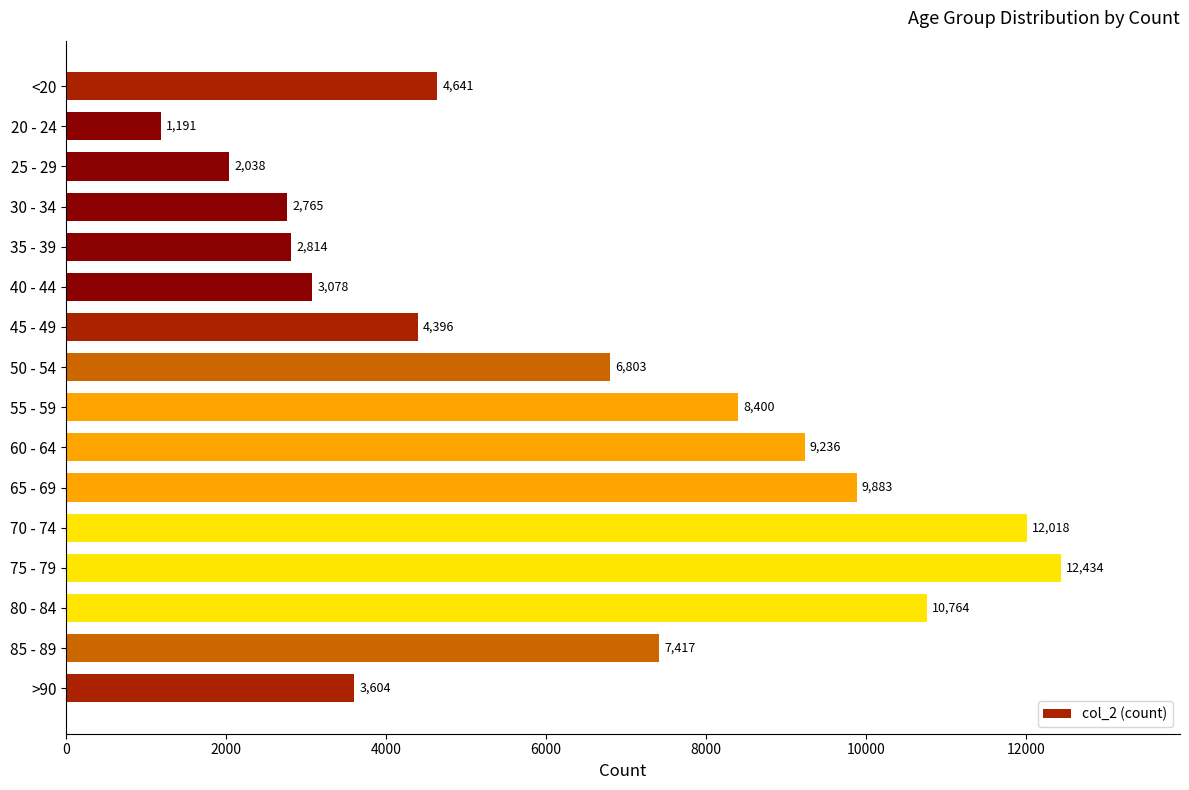

The chart shows a value of 4396 at 45 - 49. True or false?

True